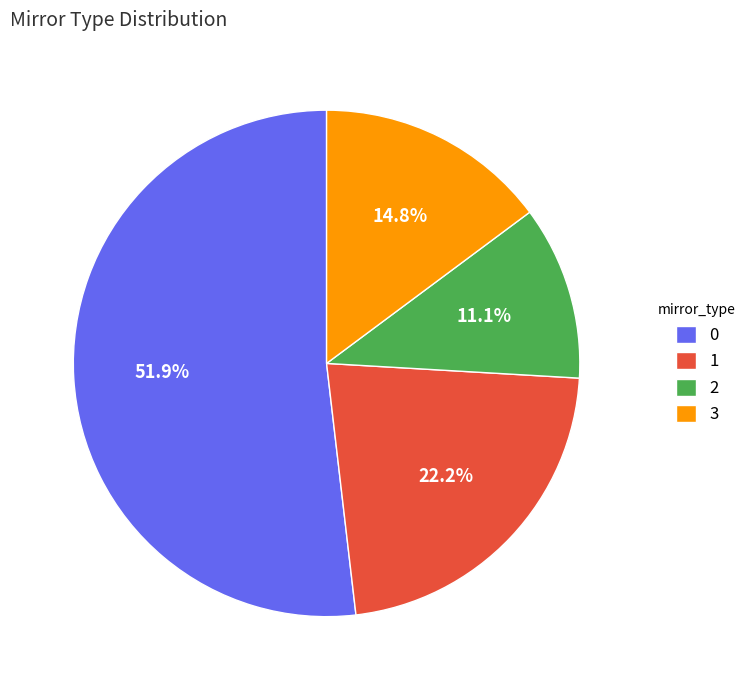

To the nearest percent, what portion does 1 represent?

22%